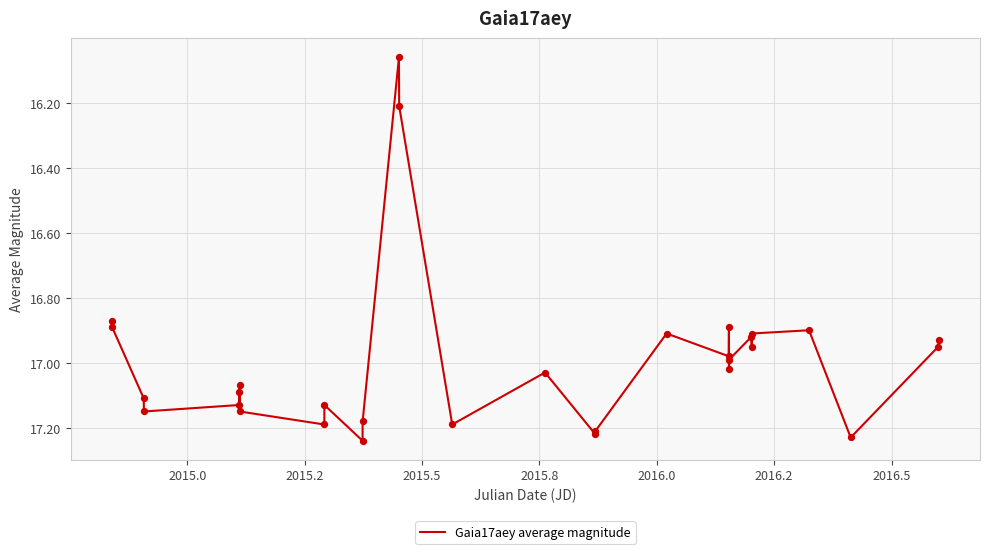

What is the difference between the maximum and minimum values?

1.2